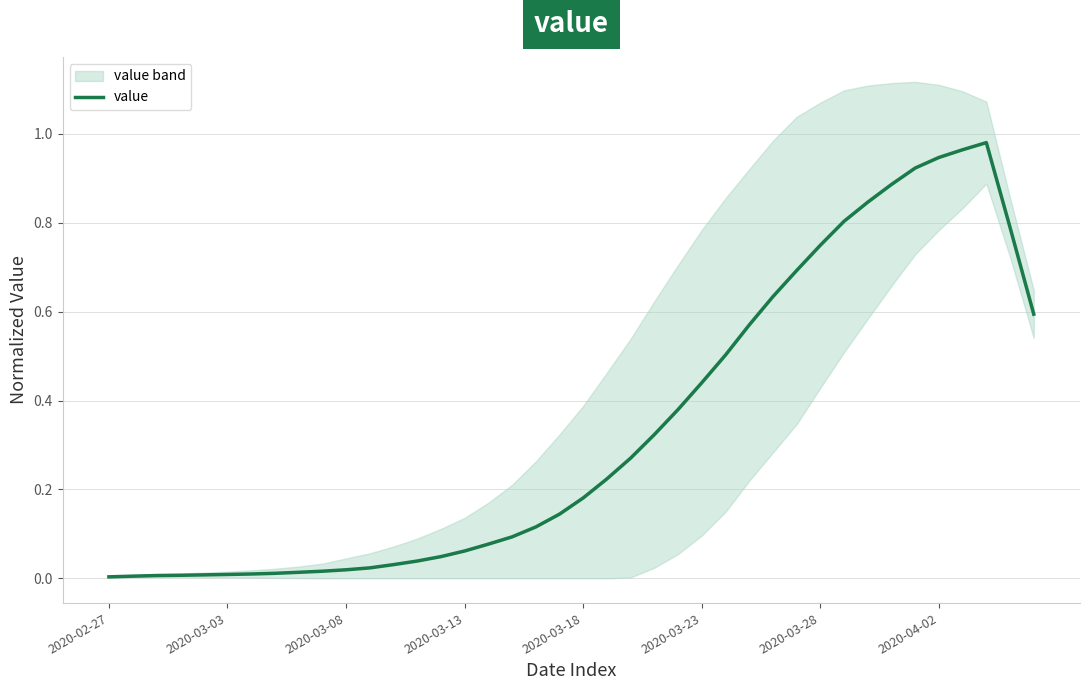

The chart shows a value of 0.1 at 22. True or false?

False